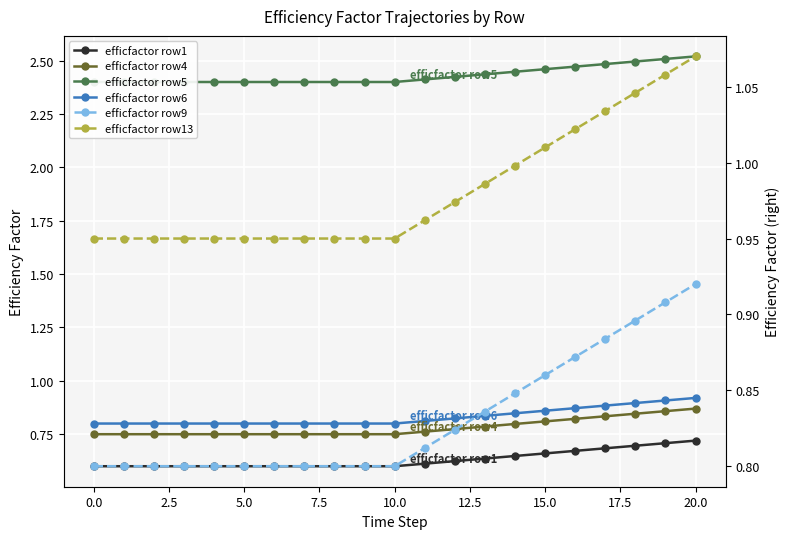

Is this an area chart (filled region under the line)?

No